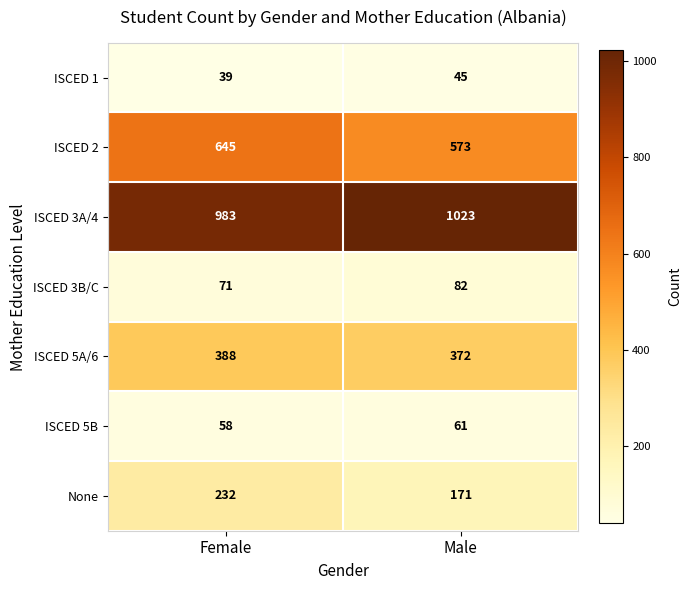

At which label is ISCED 3B/C closest to 76?

Female